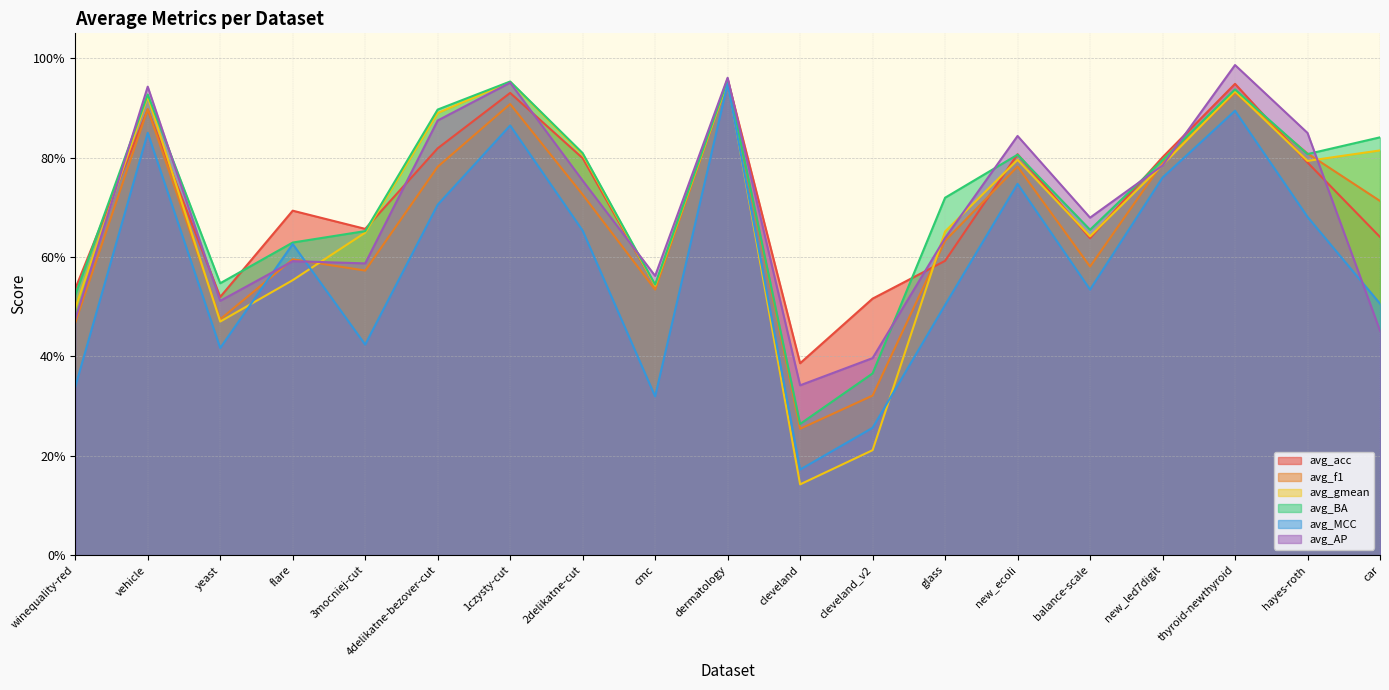

True or false: avg_MCC has more than 1 points higher than both neighbors.

True